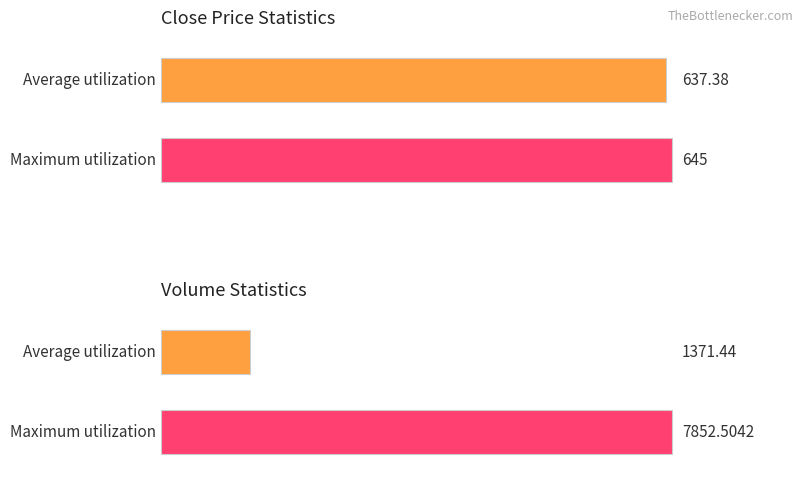

Rank the series by their average value, from lowest to highest.

Average utilization, Maximum utilization